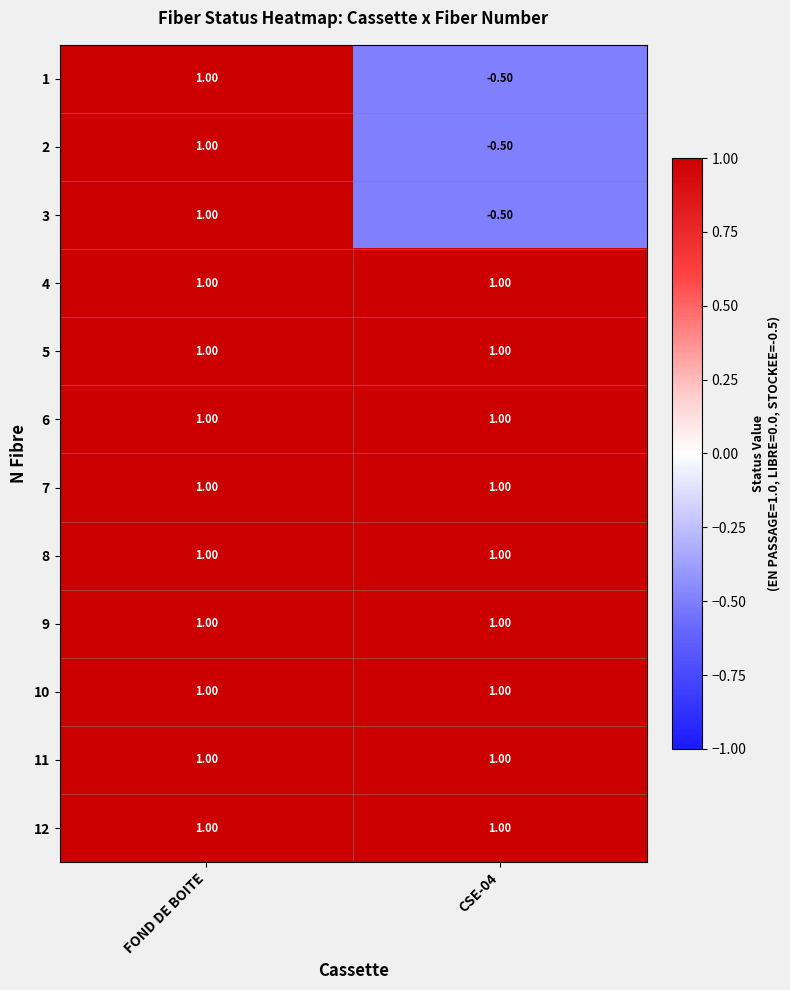

List the labels in order of 3 value, smallest first.

CSE-04, FOND DE BOITE